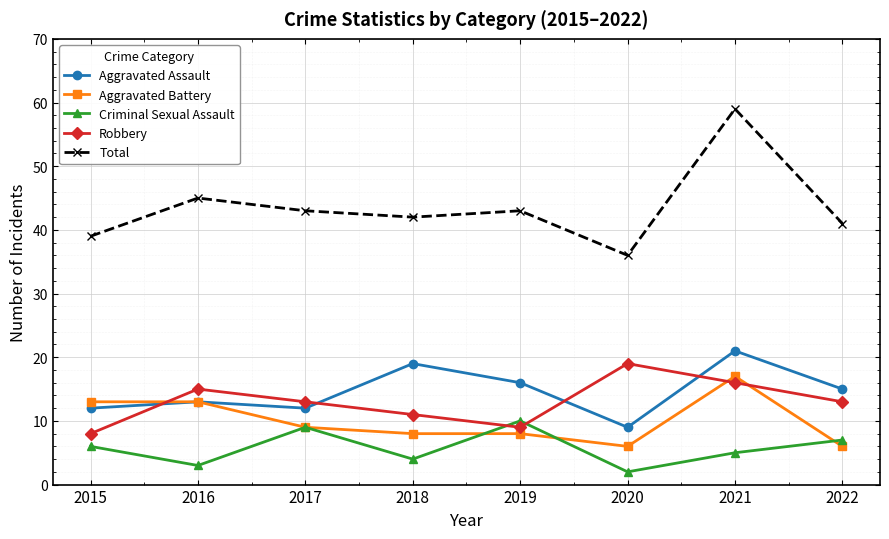

What is the minimum value shown in the chart?

2